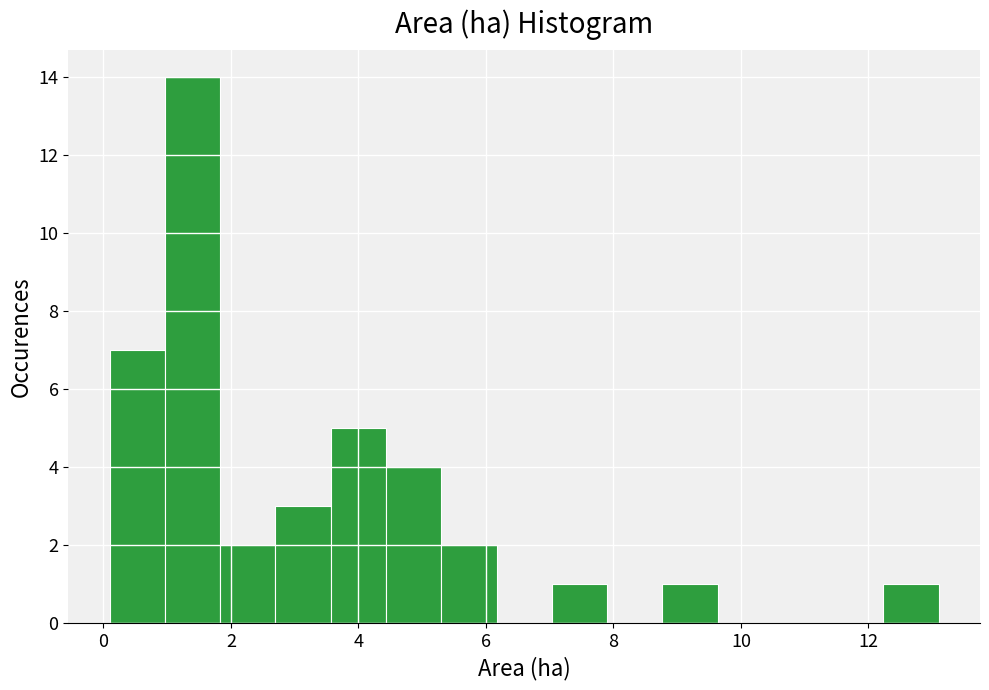

How tall is the bar that spans 5.4 to 6.2 on the x-axis? Neither the bar edges nor the heights are printed on the chart, so give them approximately, as read against the axes.

2